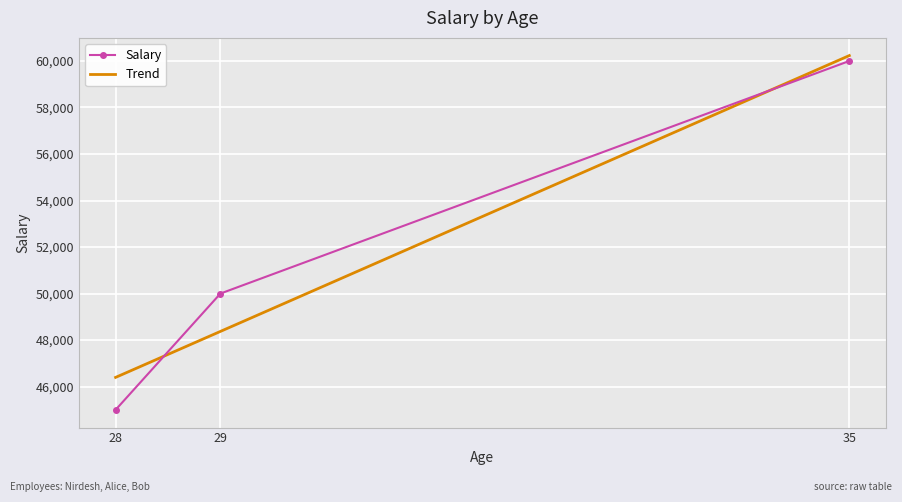

True or false: the data shows 45000 at 28.

True